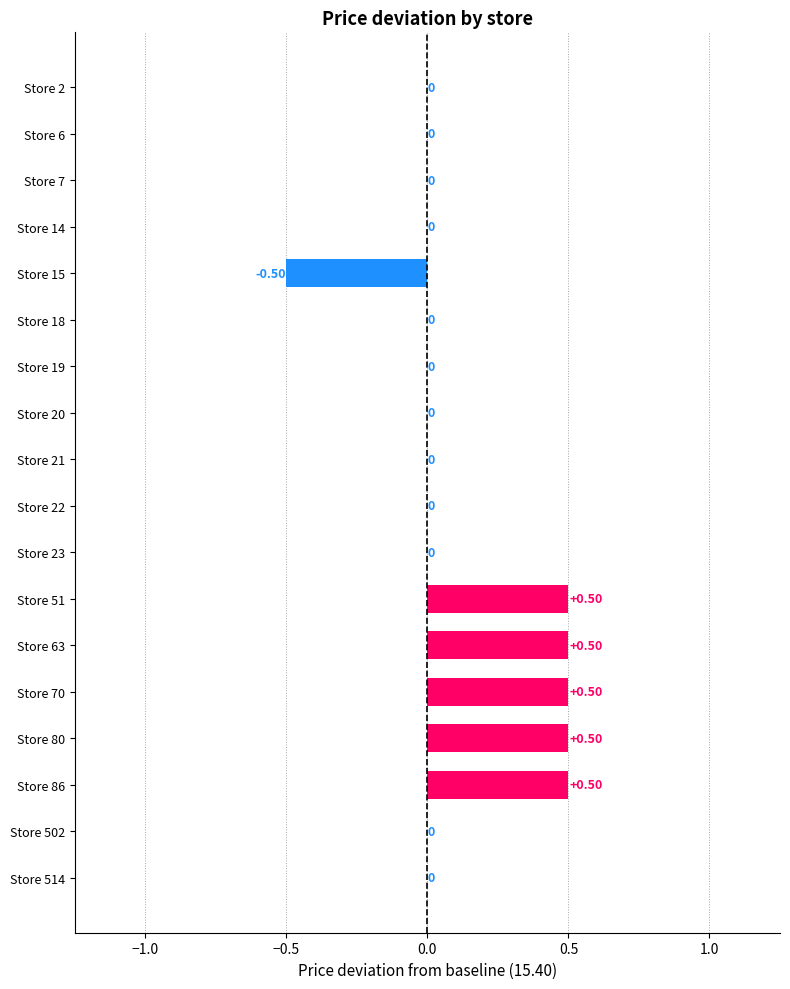

Which has a higher value, Store 63 or Store 15?

Store 63